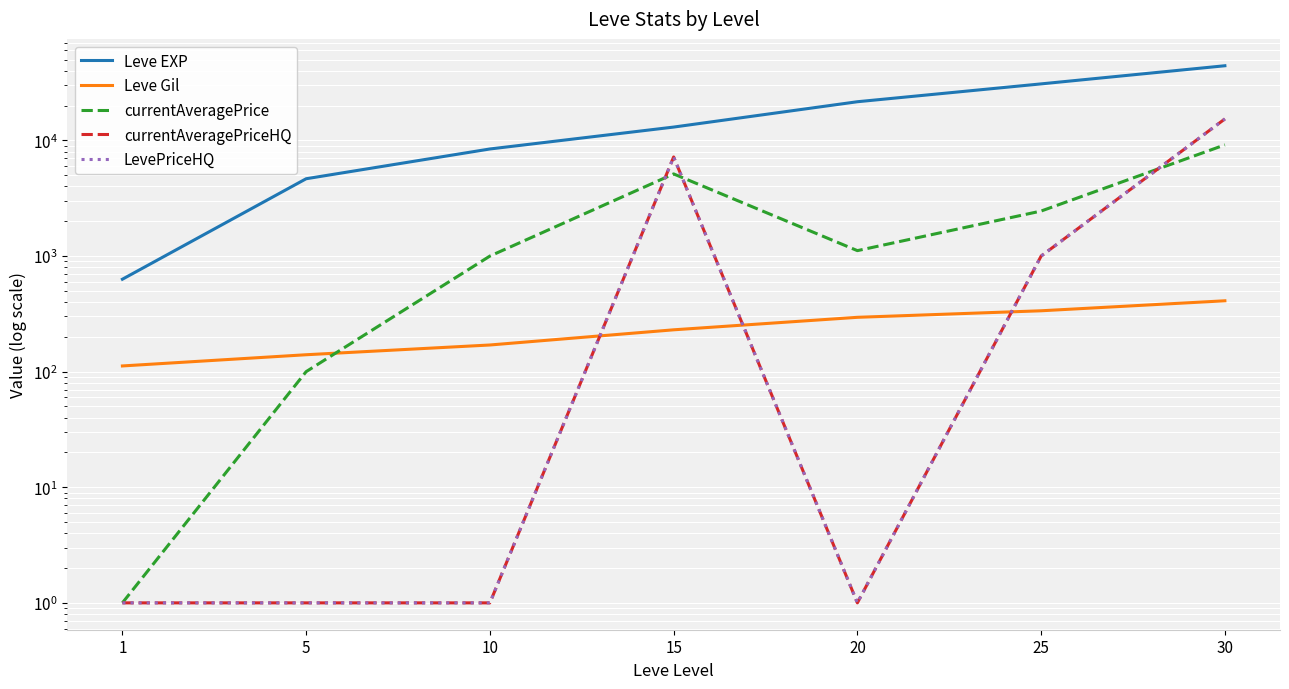

True or false: Leve EXP and Leve Gil cross at least once.

False